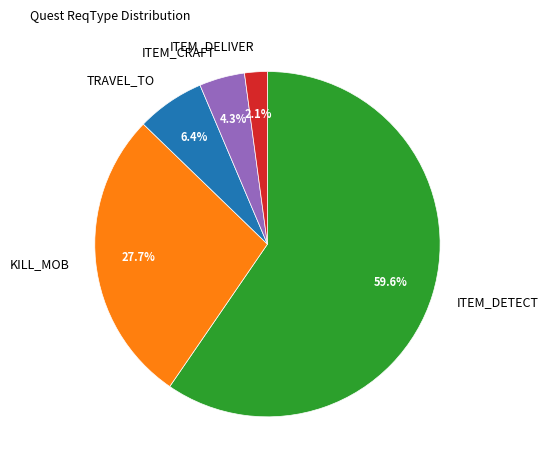

Do ITEM_DETECT and ITEM_DELIVER together represent more than half of the pie?

Yes